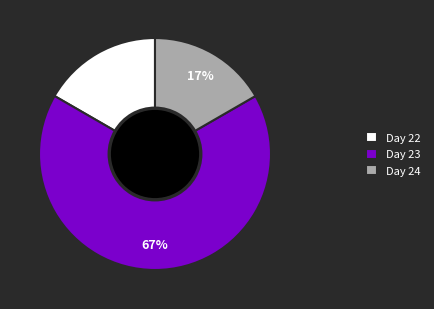

Combined, do Day 24 and Day 23 account for over 50%?

Yes